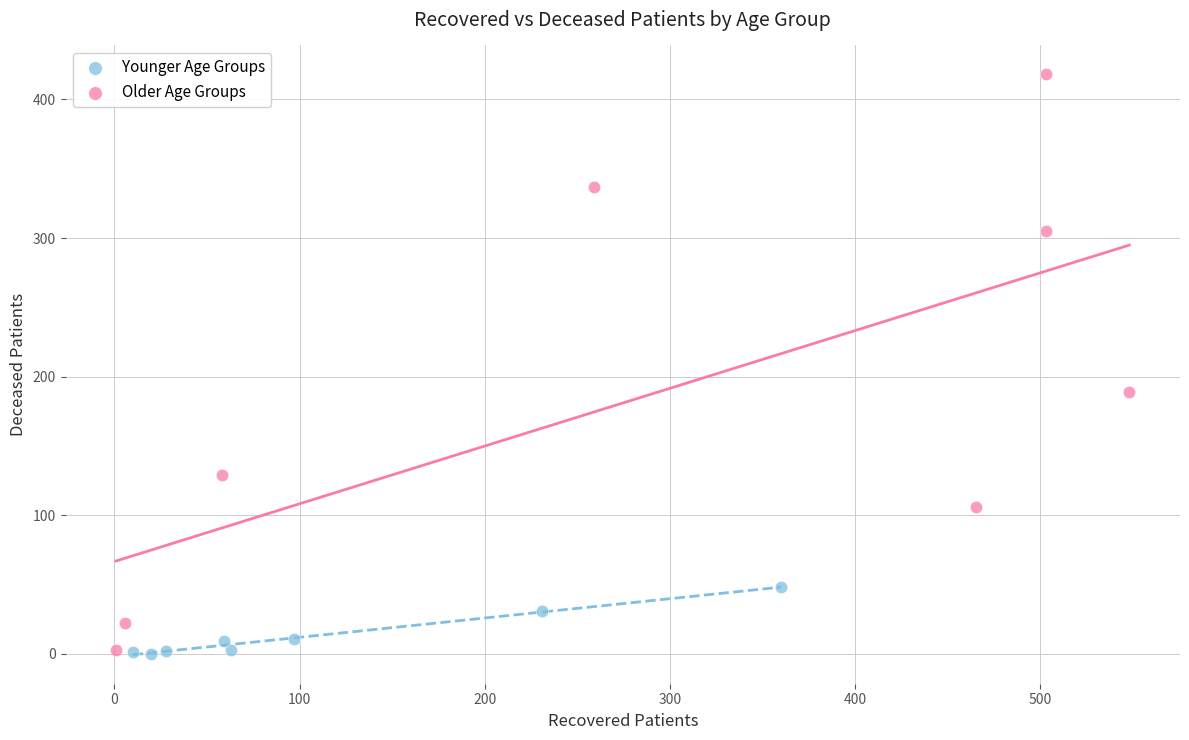

Which series has the largest Y range (max minus min)?

Older Age Groups